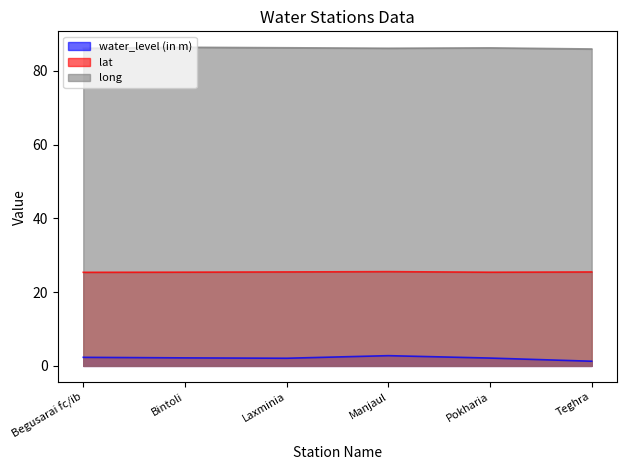

What is the difference between the second highest and second lowest values in the water_level (in m) series?

0.2